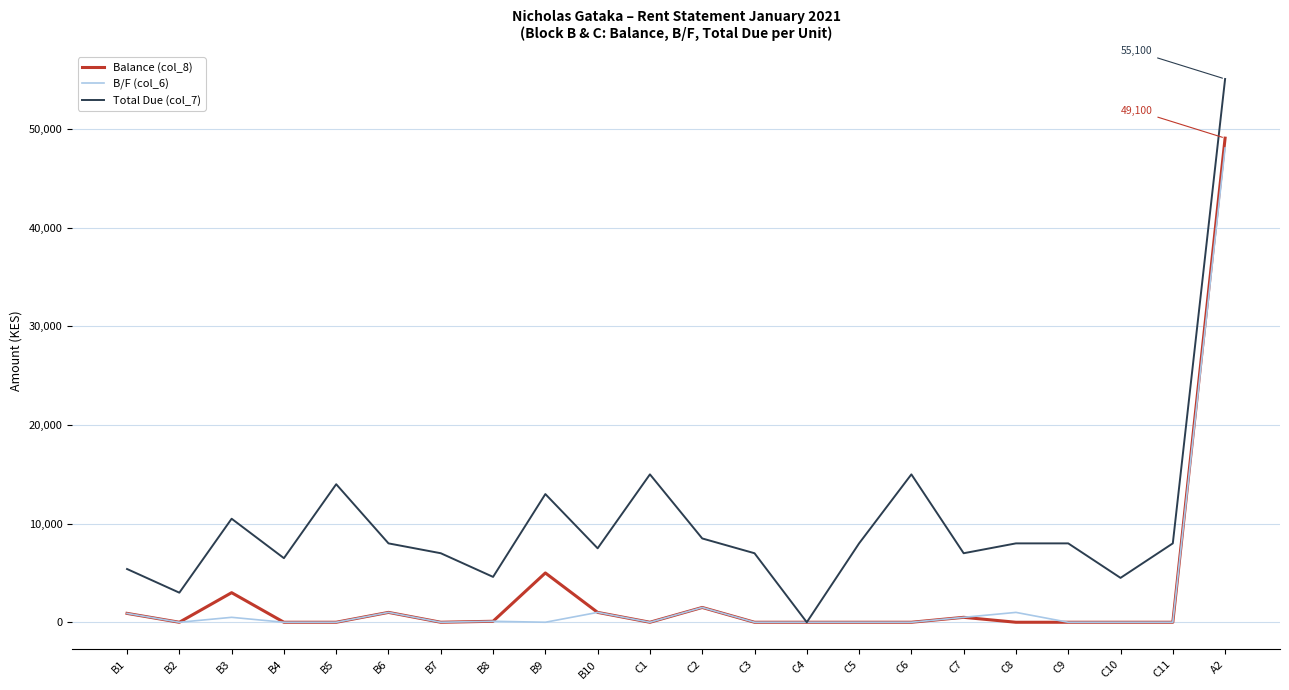

The Balance (col_8) series shows 30661 at B5. True or false?

False